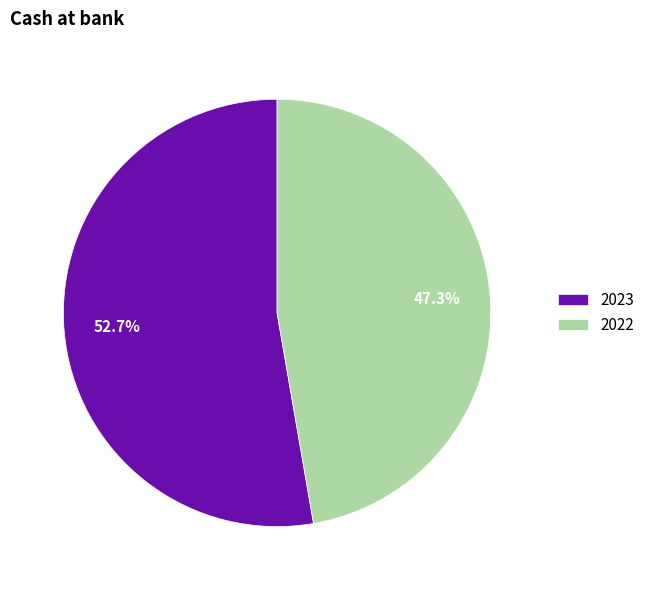

To the nearest percent, what percentage of the pie is 2023?

53%